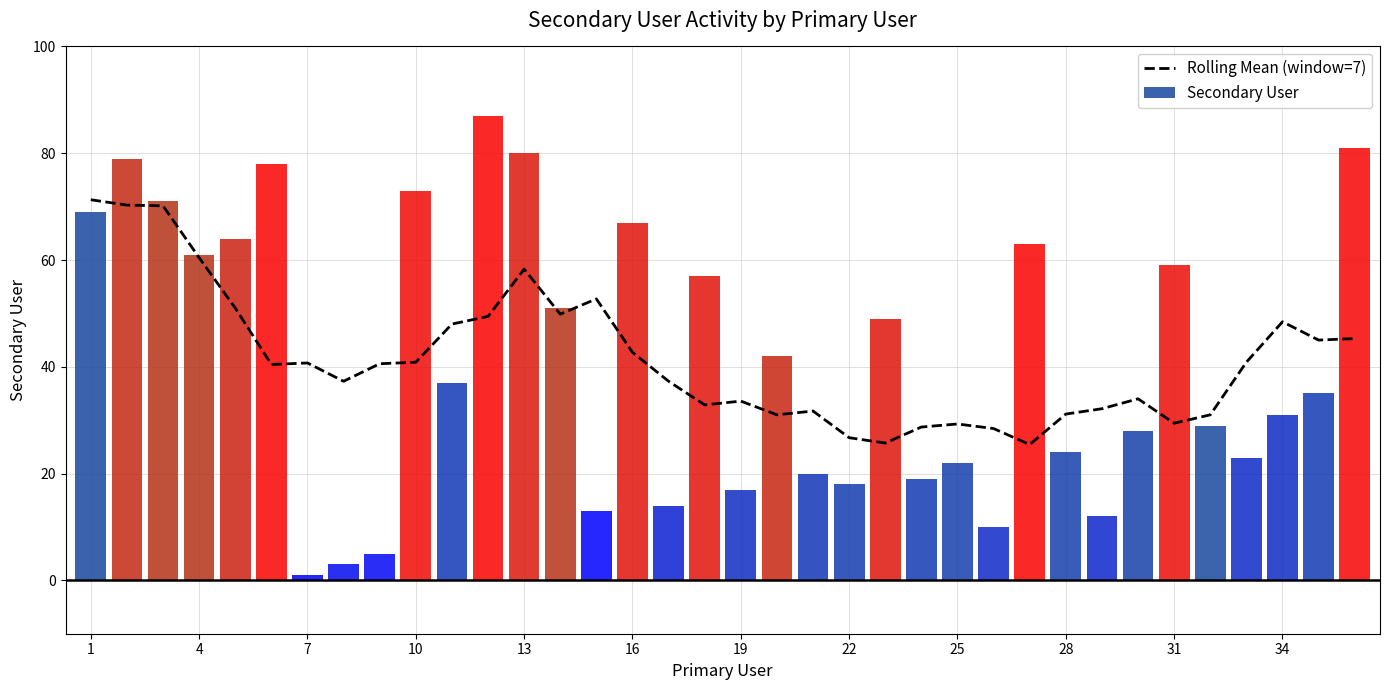

Is it true that Secondary User equals 17 at 28?

False